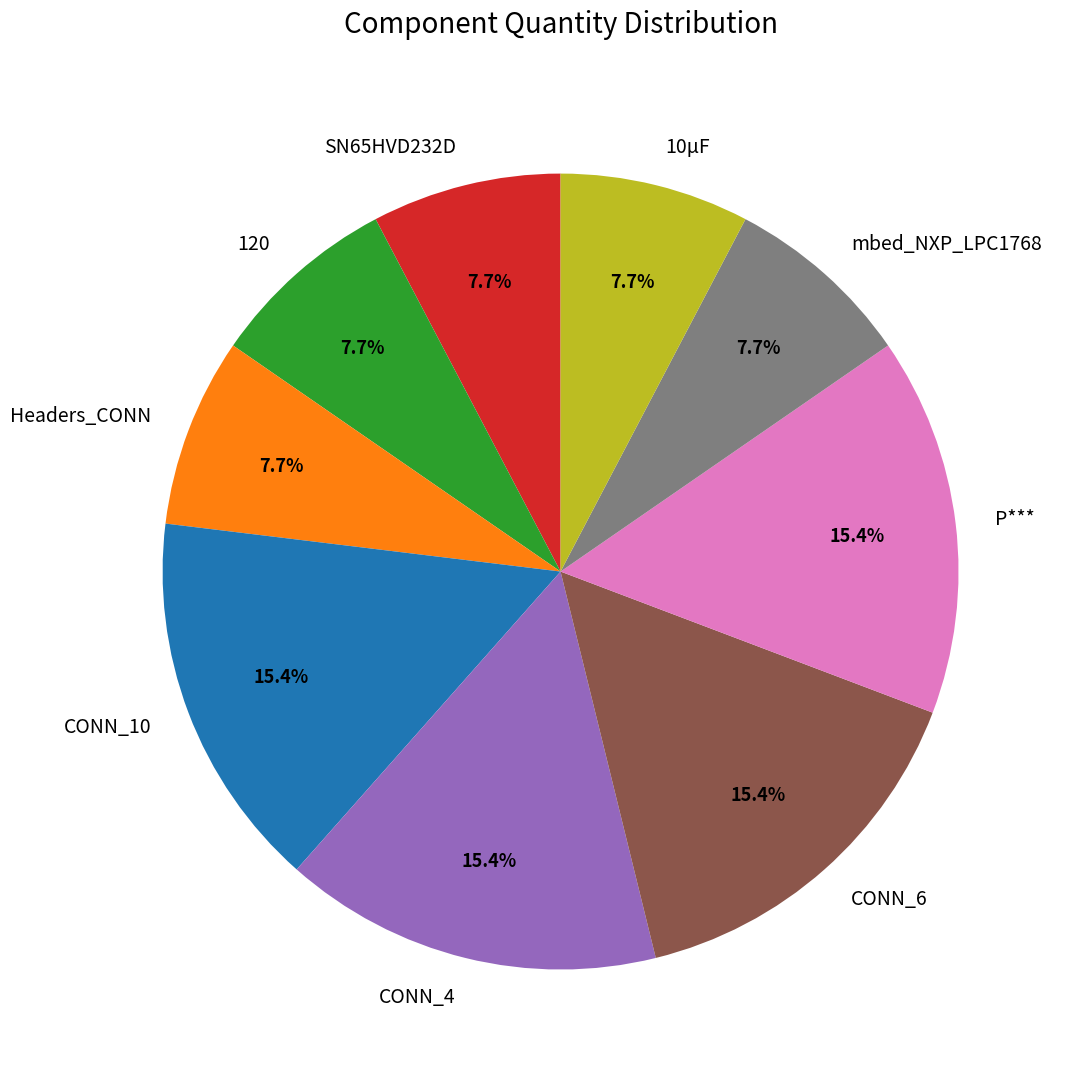

What percentage is the CONN_6 slice, to the nearest percent?

15%